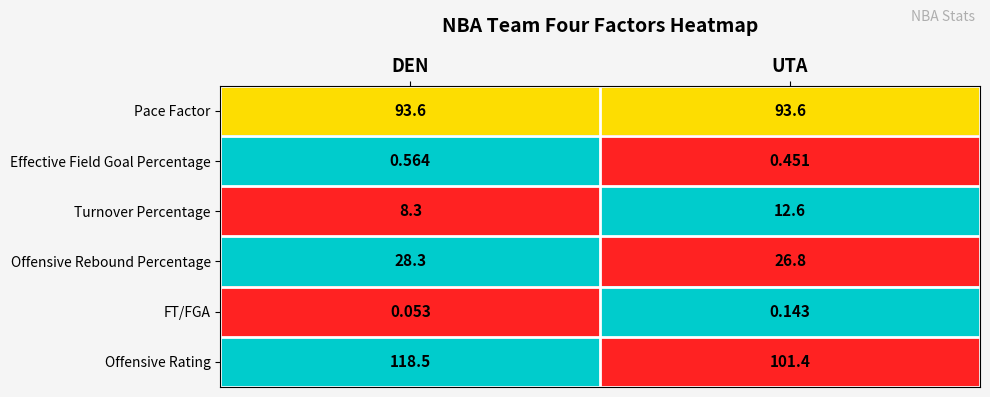

What is the difference between the highest and lowest values at UTA?

101.3